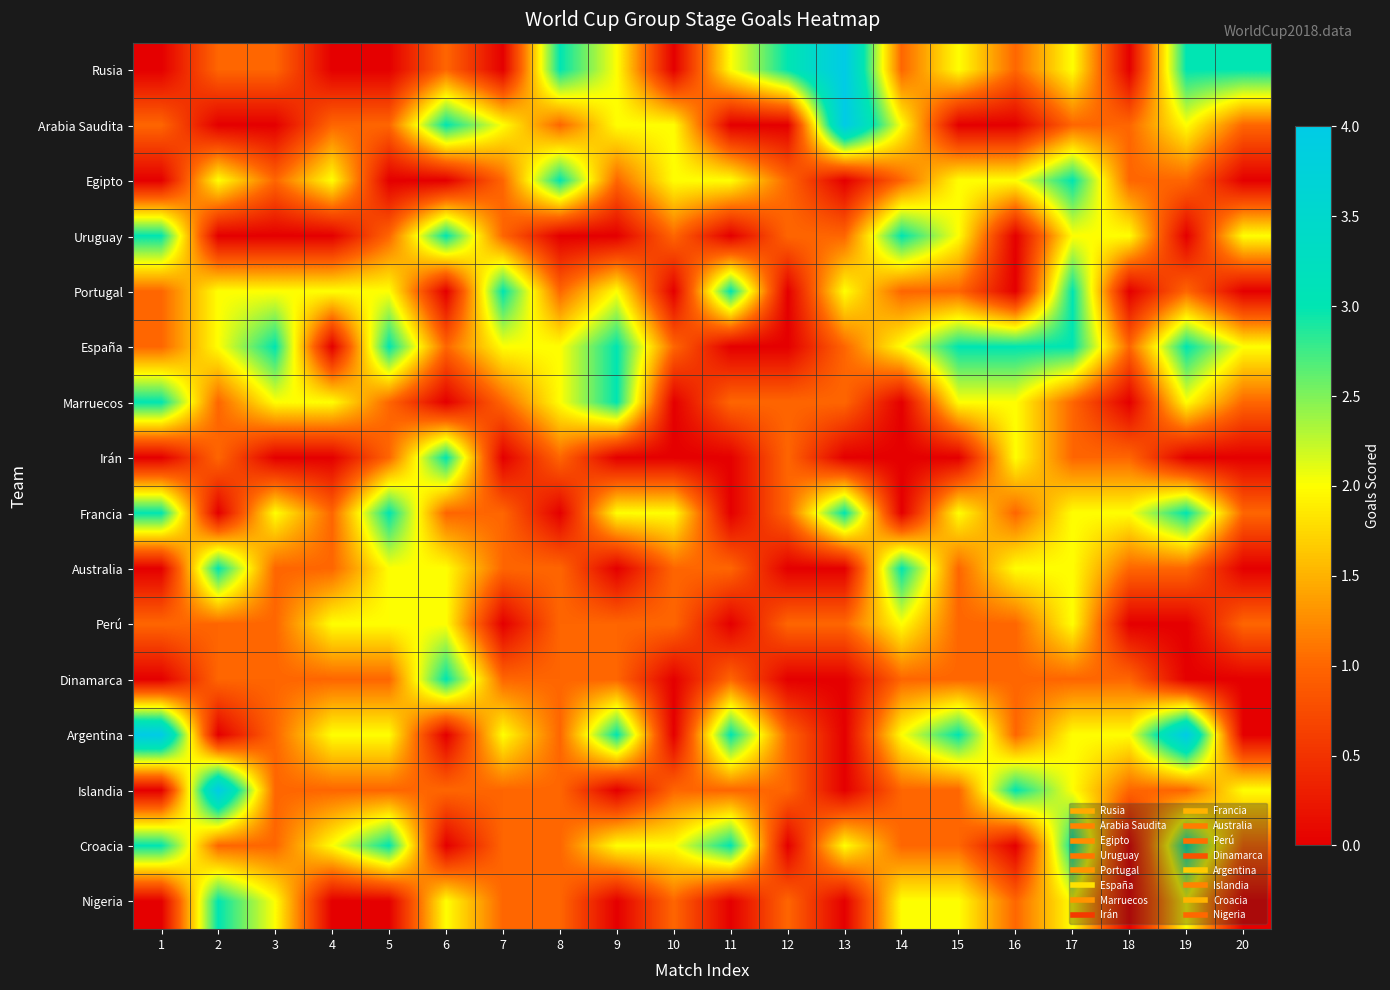

Between 2 and 7, which is larger?

2